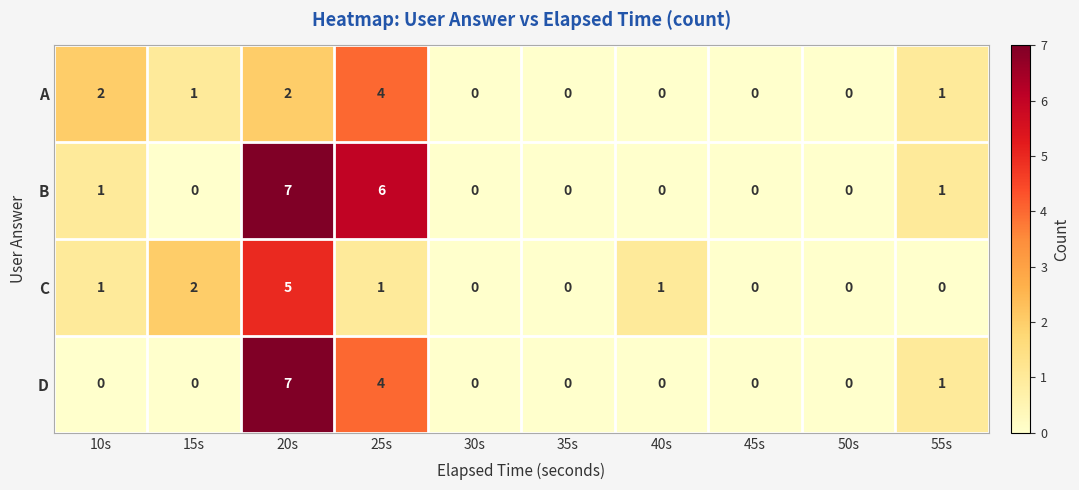

How many series are shown in this chart?

4